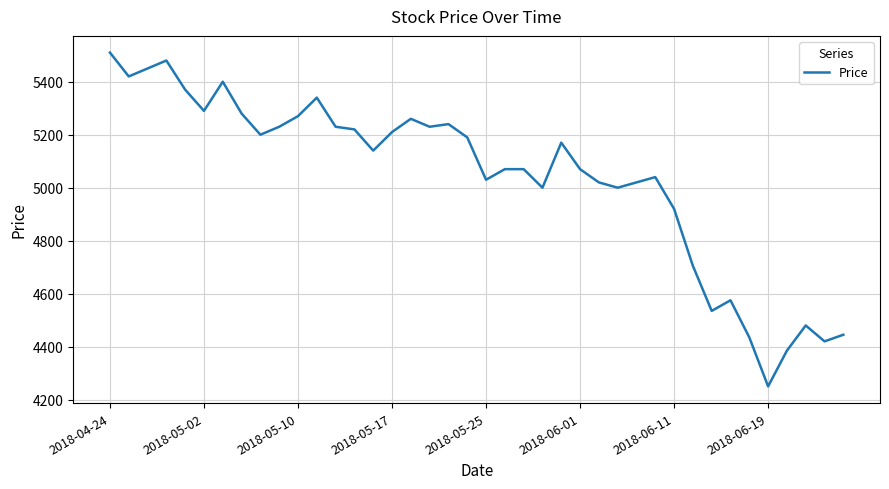

What is the smallest value displayed?

4250